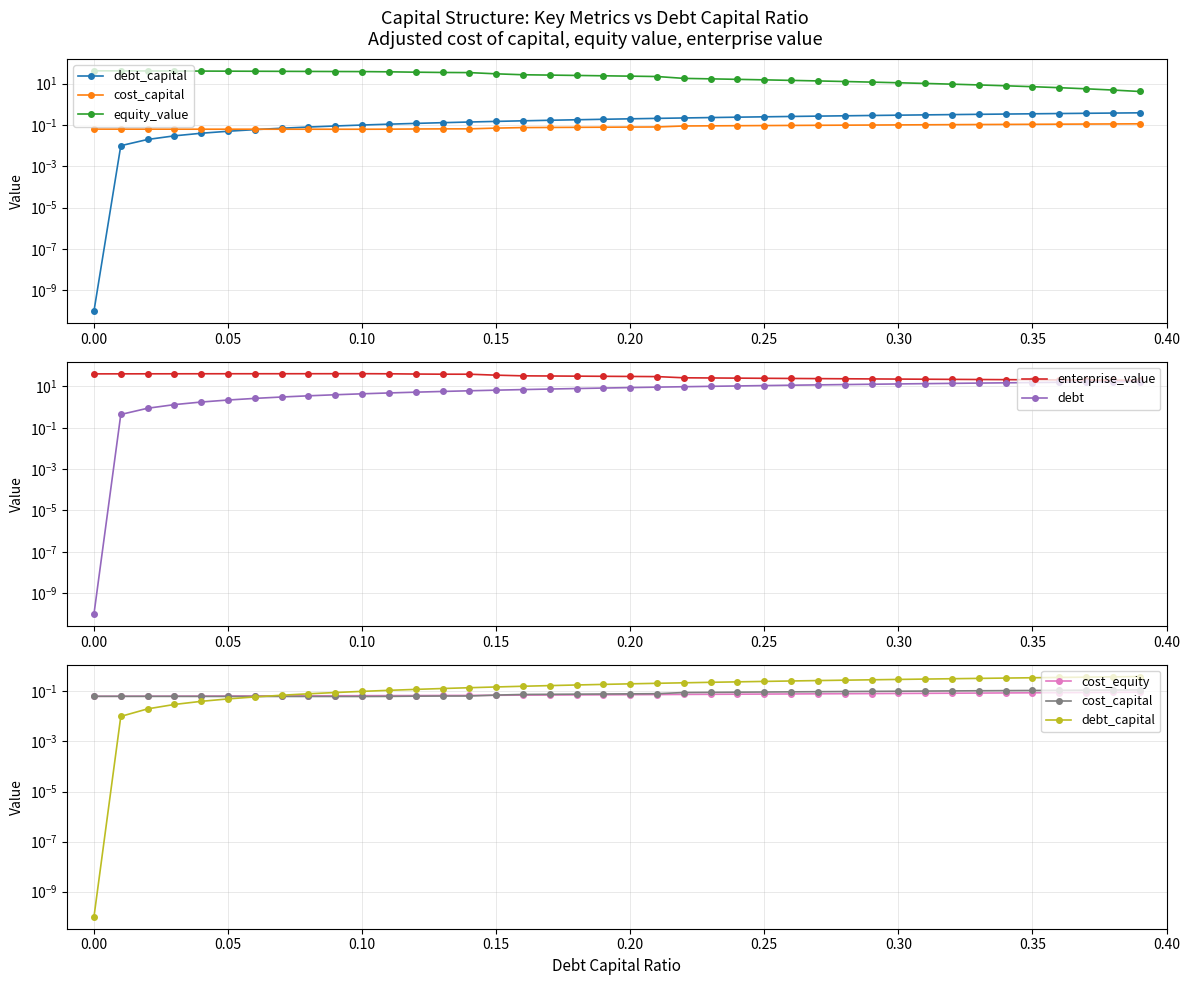

Read the cost_equity value at 0.15.

0.1